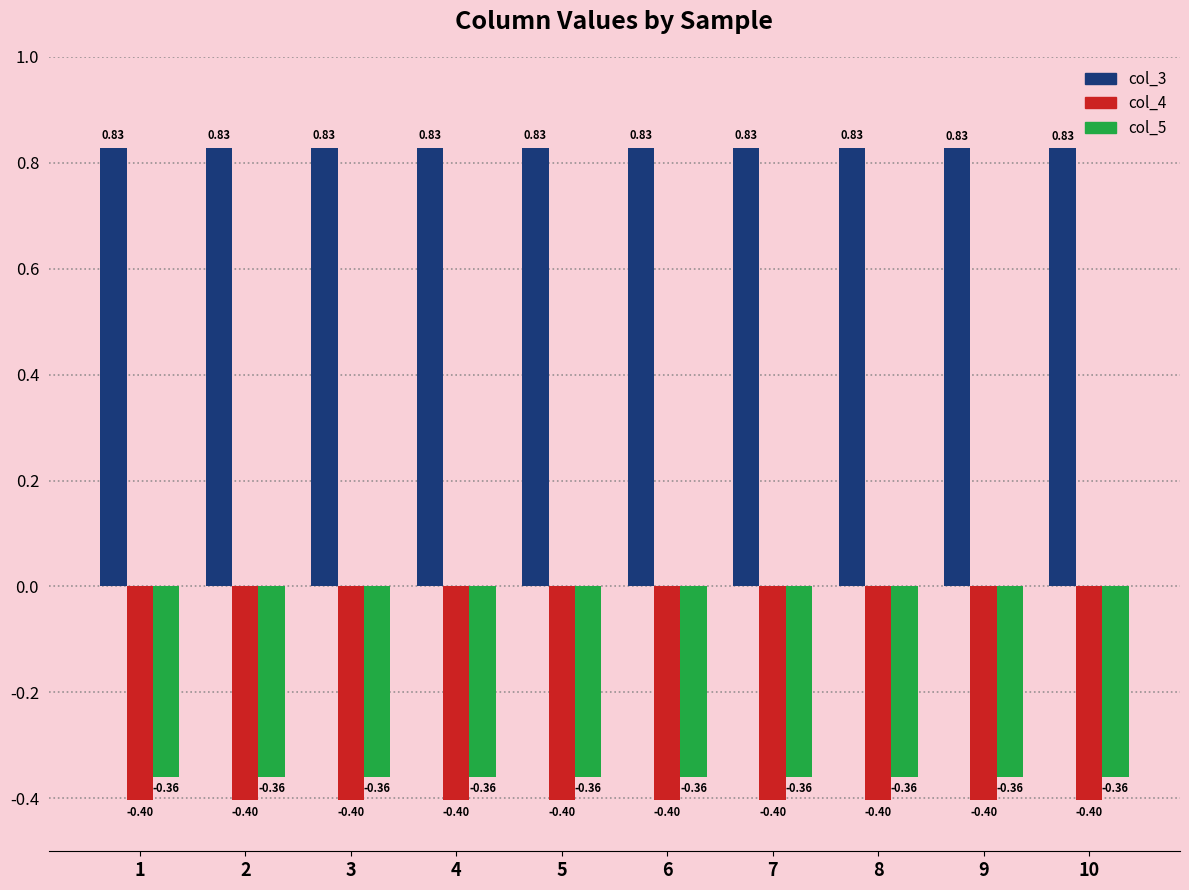

What is the difference between the highest and lowest values at 10?

1.2